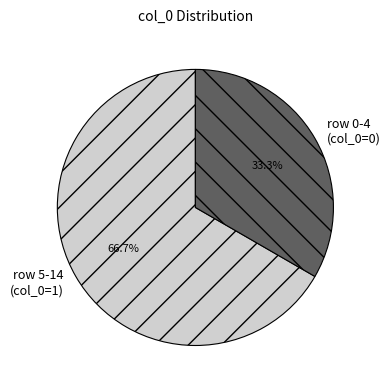

How many segments does this pie chart have?

2